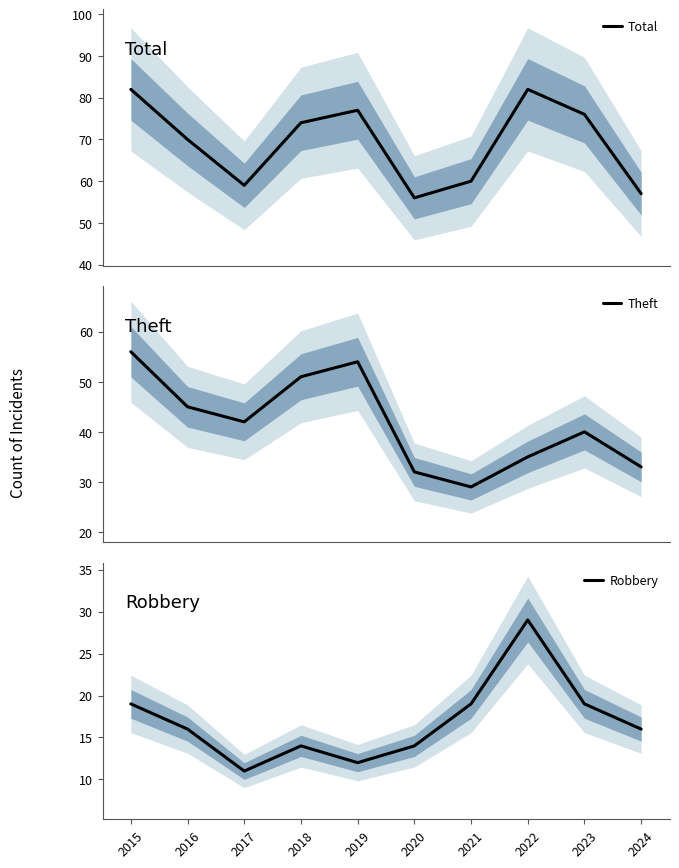

At how many categories does at least one series exceed 24?

10